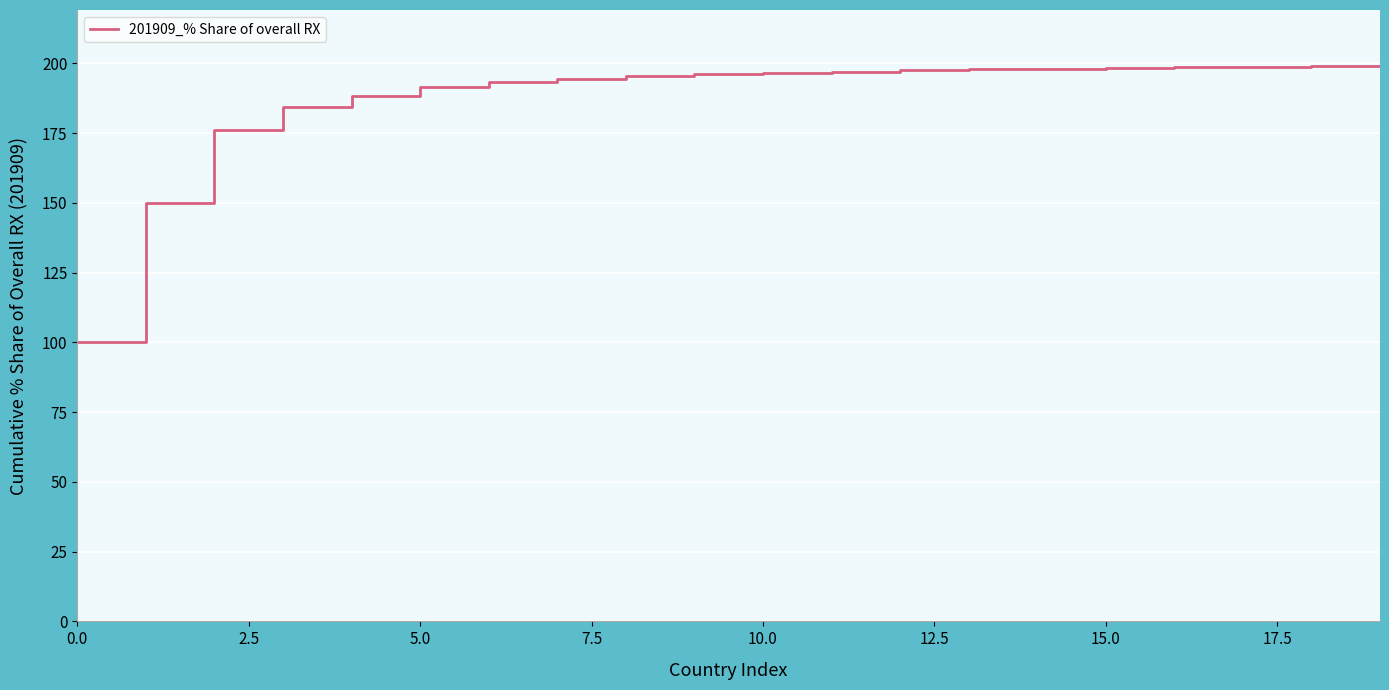

What is the sum of all values?

3750.4